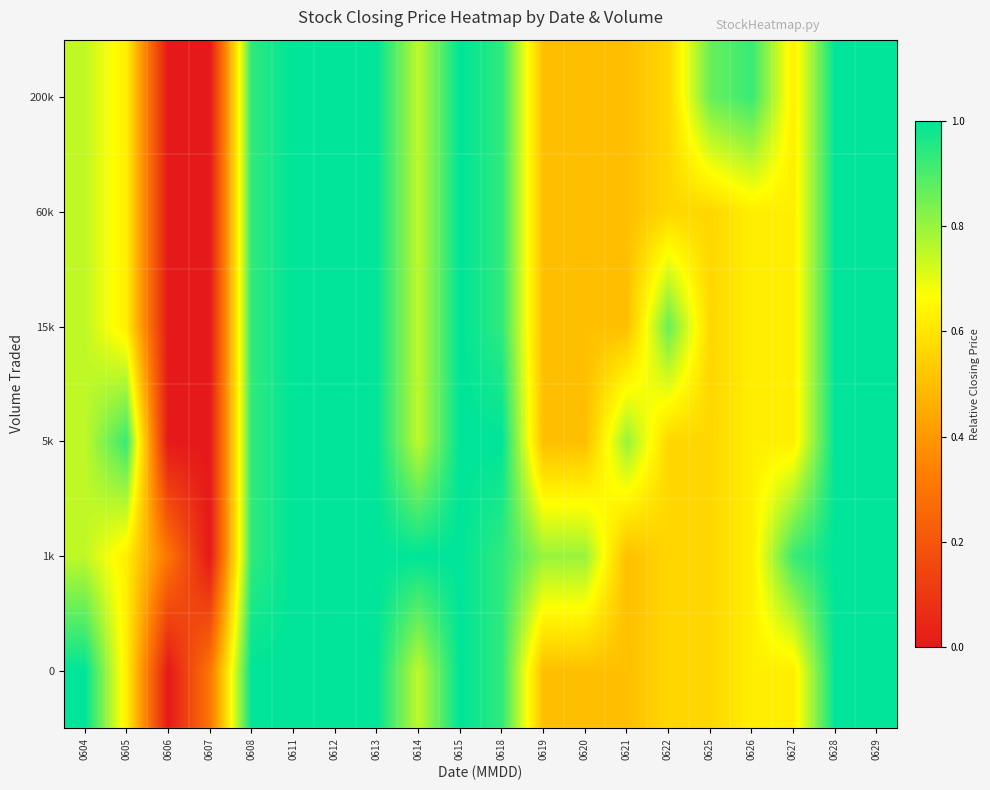

What is the maximum value shown in the chart?

1.0